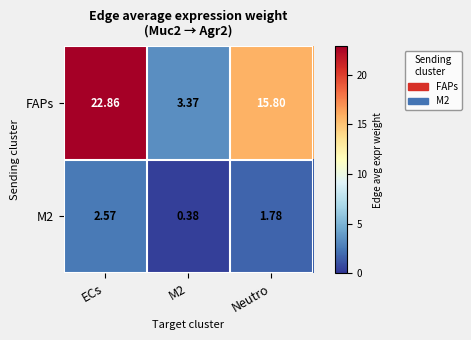

Which series has the widest spread of values?

FAPs